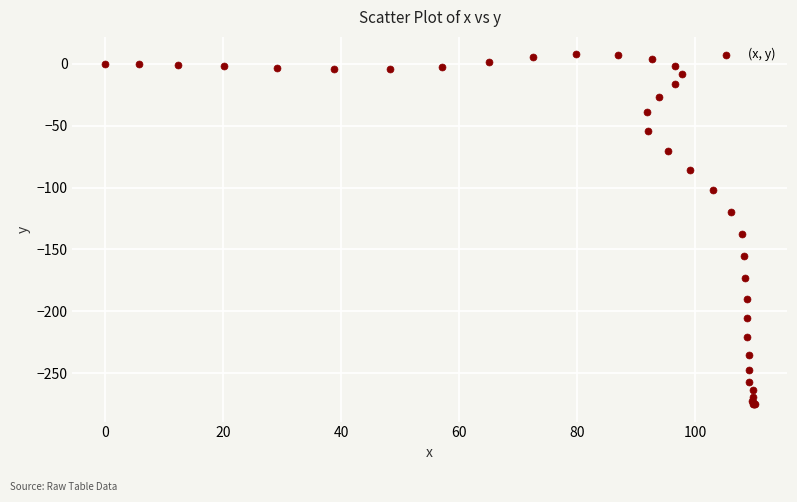

What Y value in the scatter plot is closest to -133?

-137.7